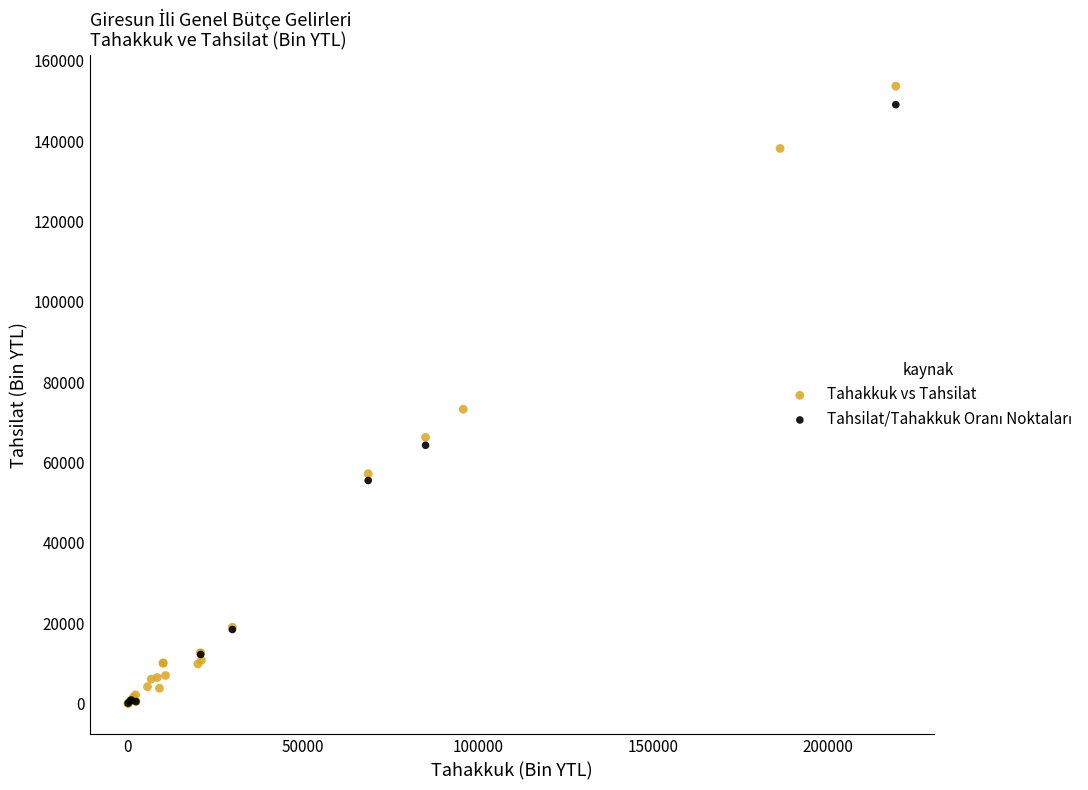

Which series has the largest Y range (max minus min)?

Tahakkuk vs Tahsilat